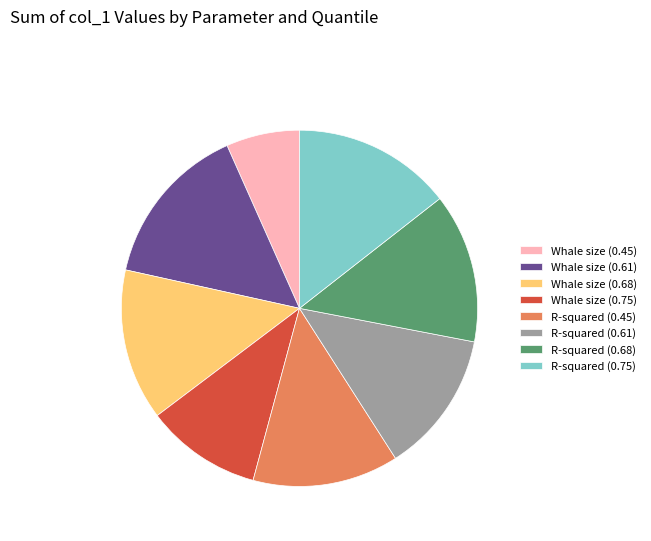

Which category has the smallest portion of the pie?

Whale size (0.45)